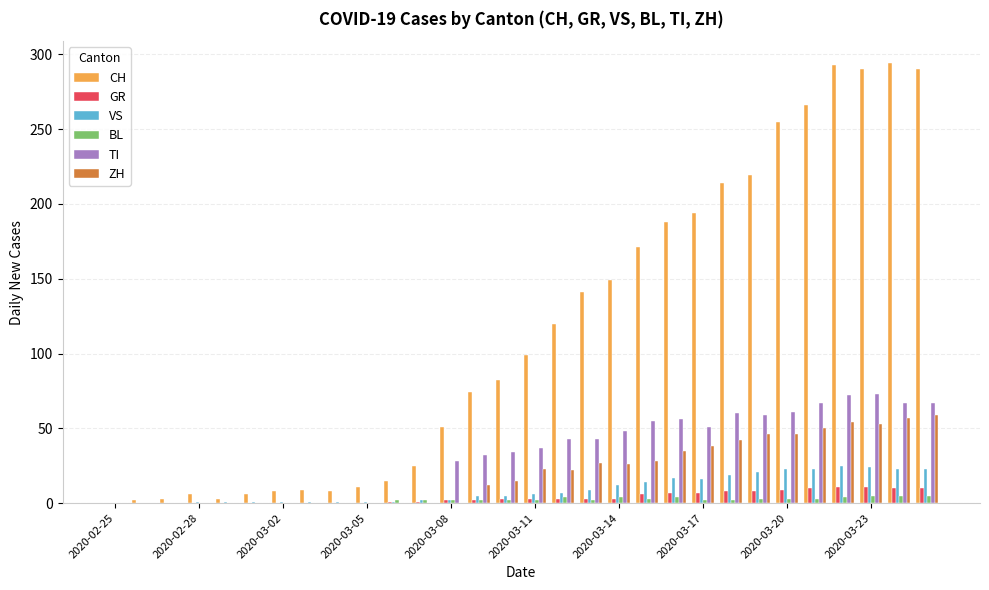

Which series has the largest range (max minus min)?

CH